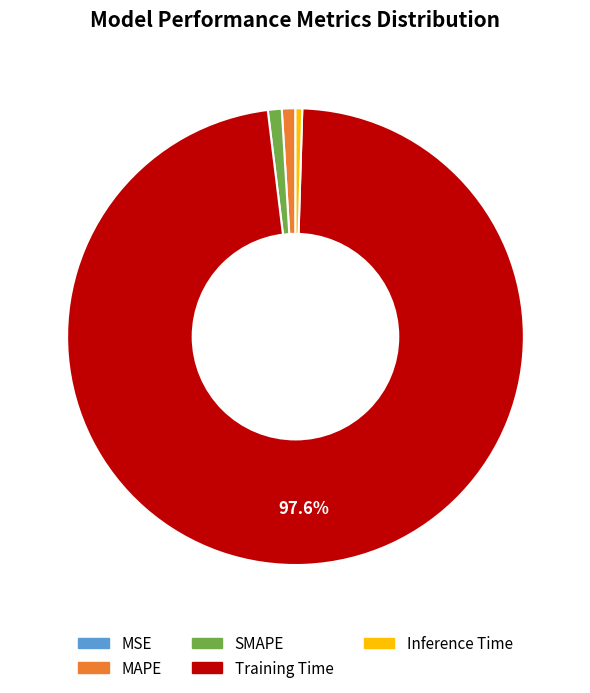

To the nearest percent, what is the average slice percentage?

20%